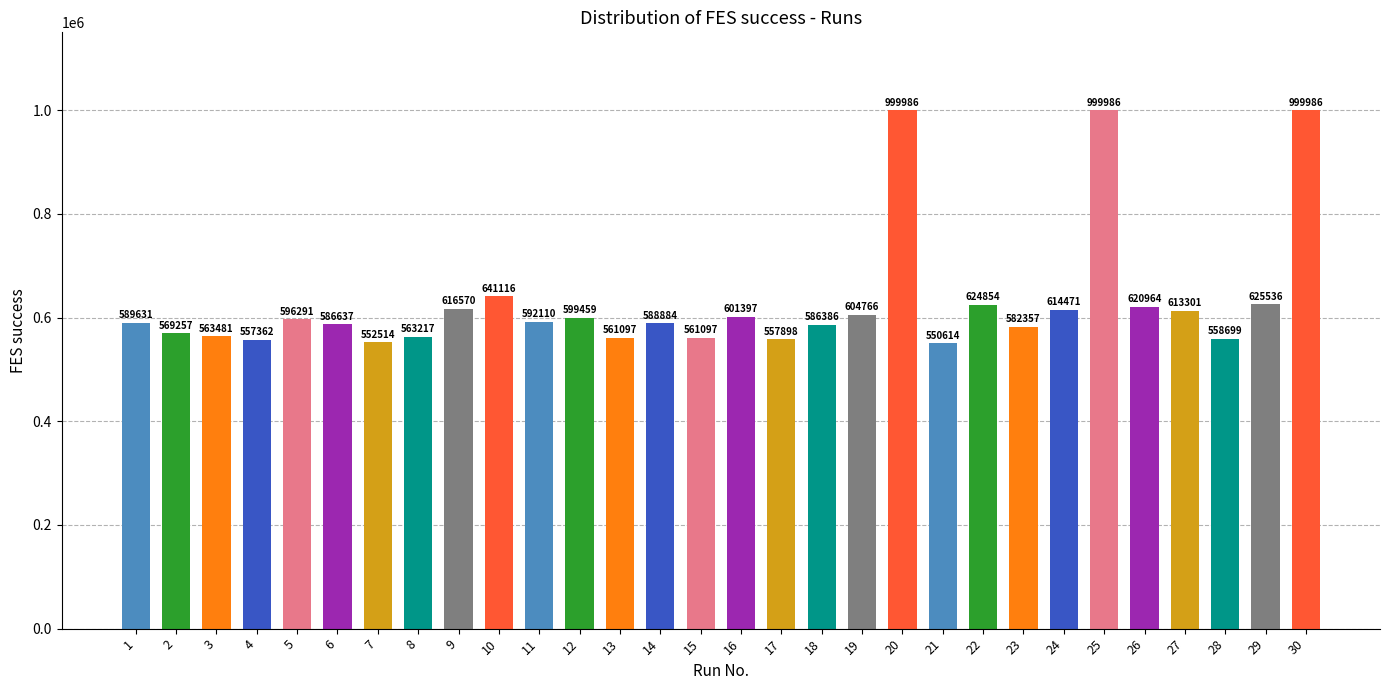

Count the number of categories in the chart.

30